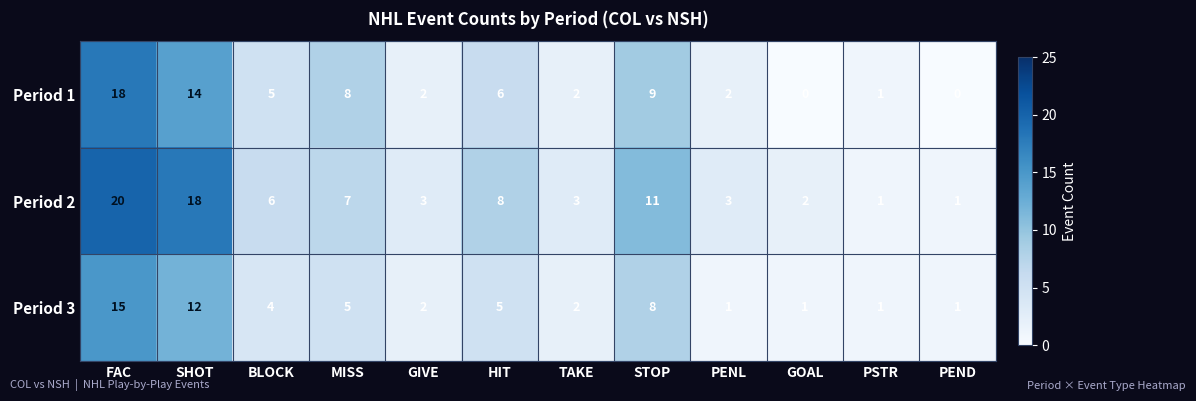

What is the difference between the Period 2 values at HIT and PSTR?

7